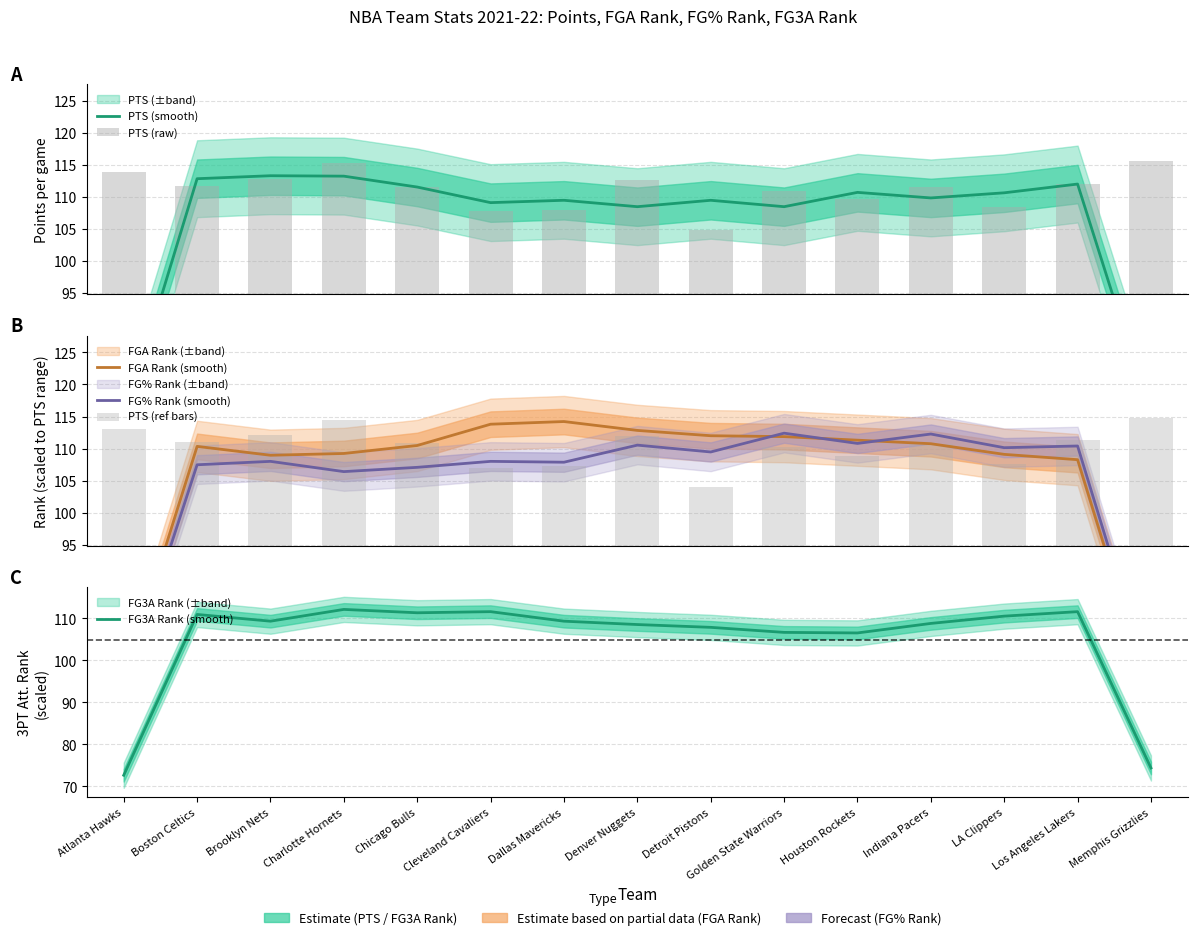

What is the total value across all series at Indiana Pacers?

663.9